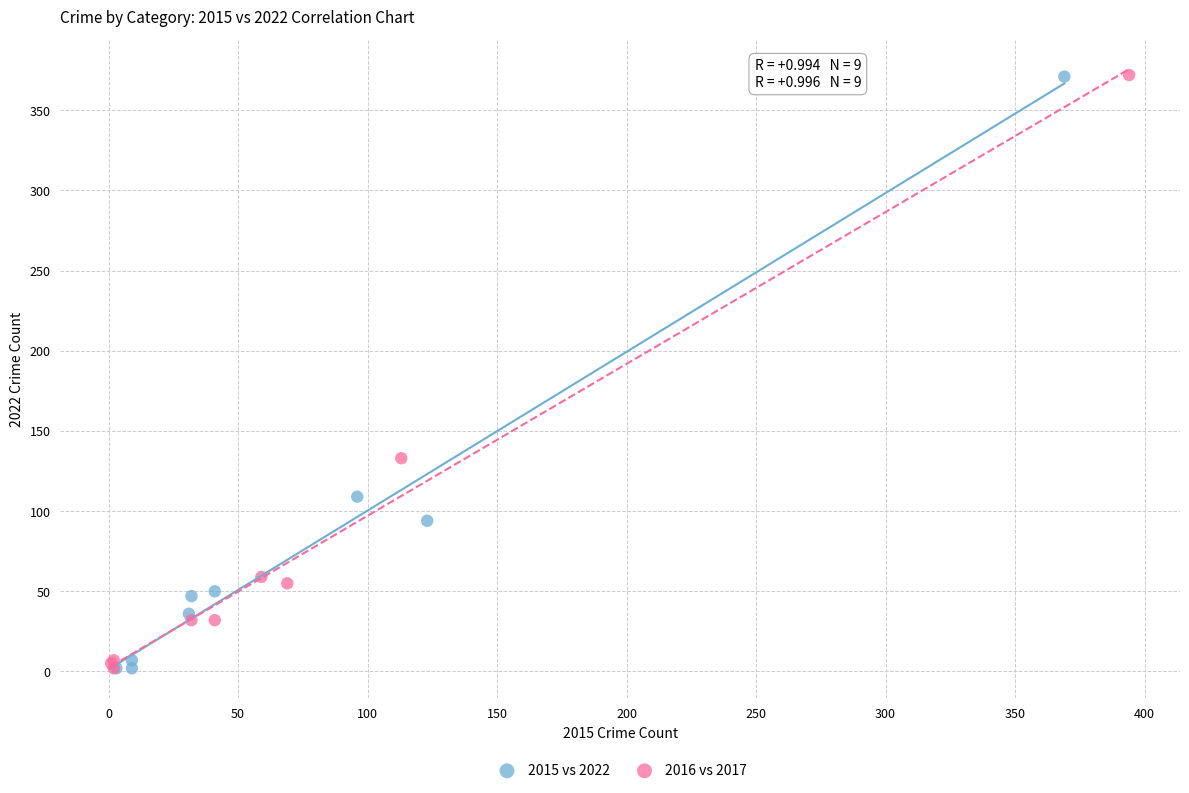

What are all the series names shown in the legend?

2015 vs 2022, 2016 vs 2017